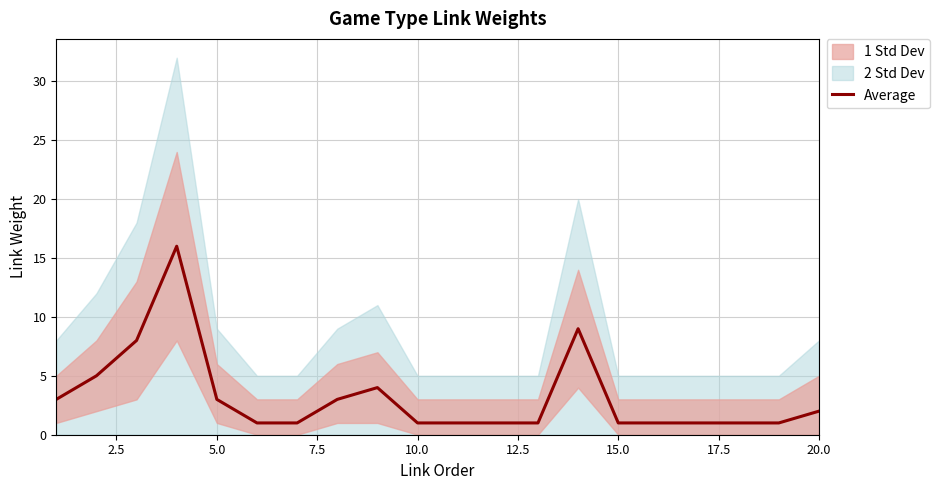

Count the number of values greater than 1.

9